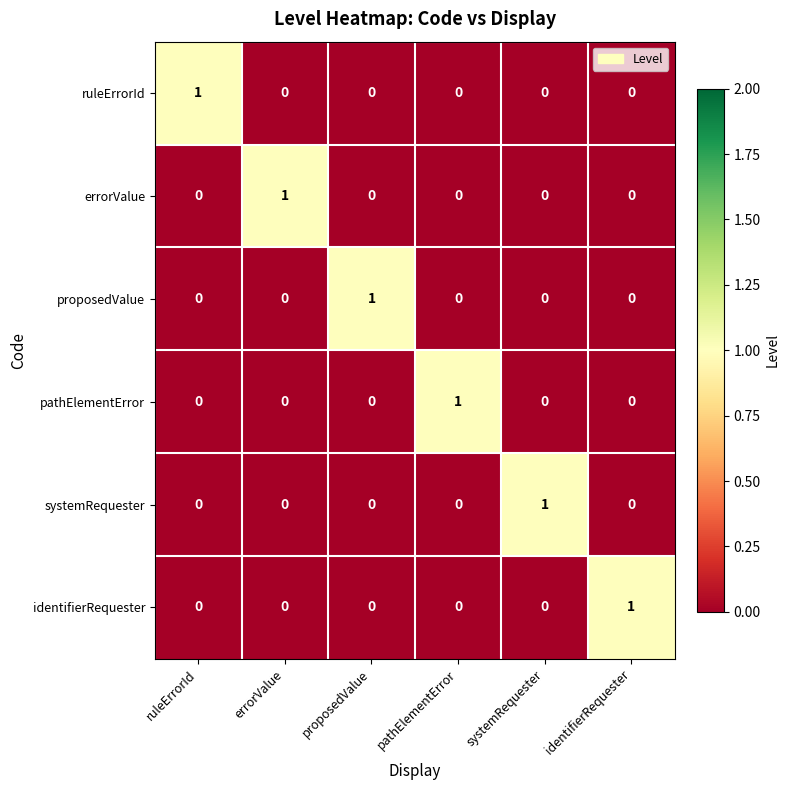

What is the difference between the highest and lowest values at identifierRequester?

1